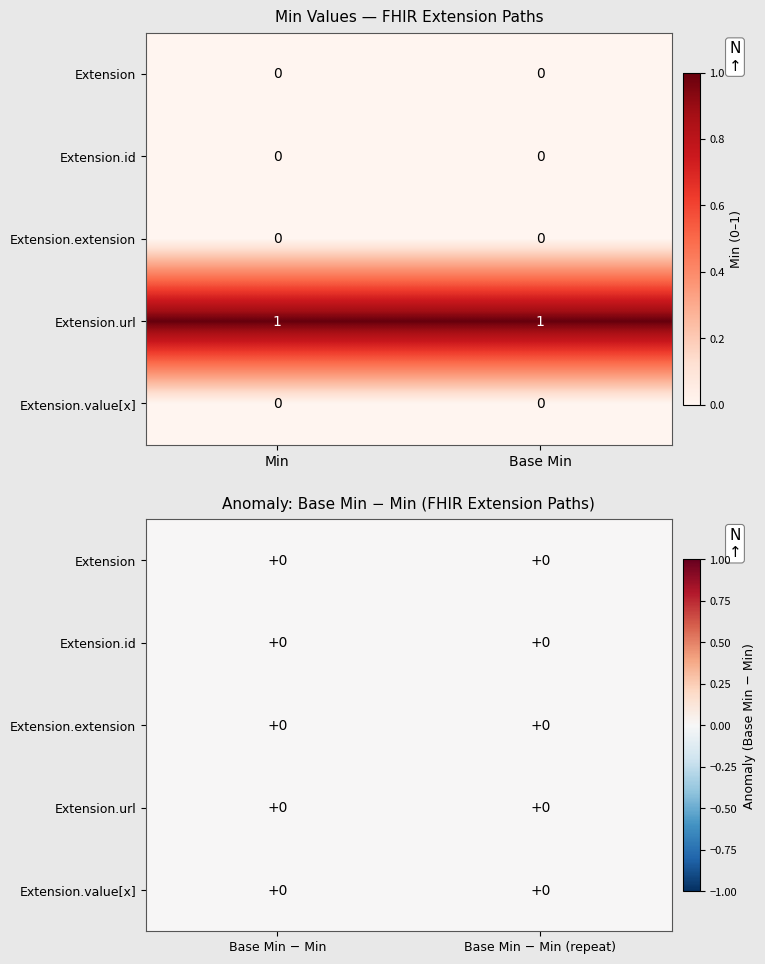

True or false: Extension.extension has a value of 0 at 0.

True